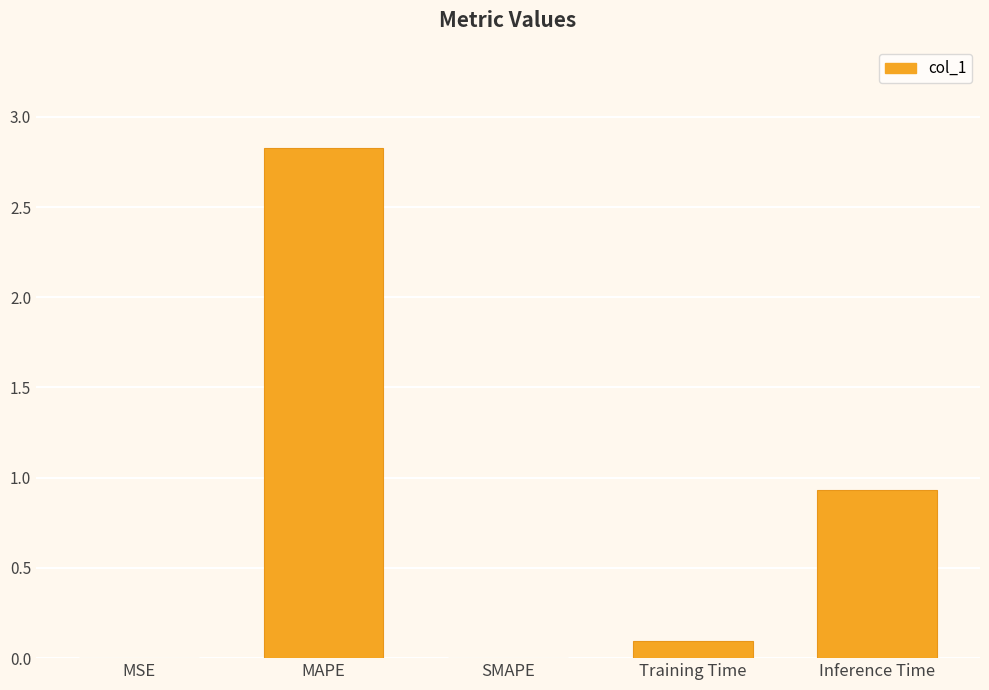

What is the average value?

0.8